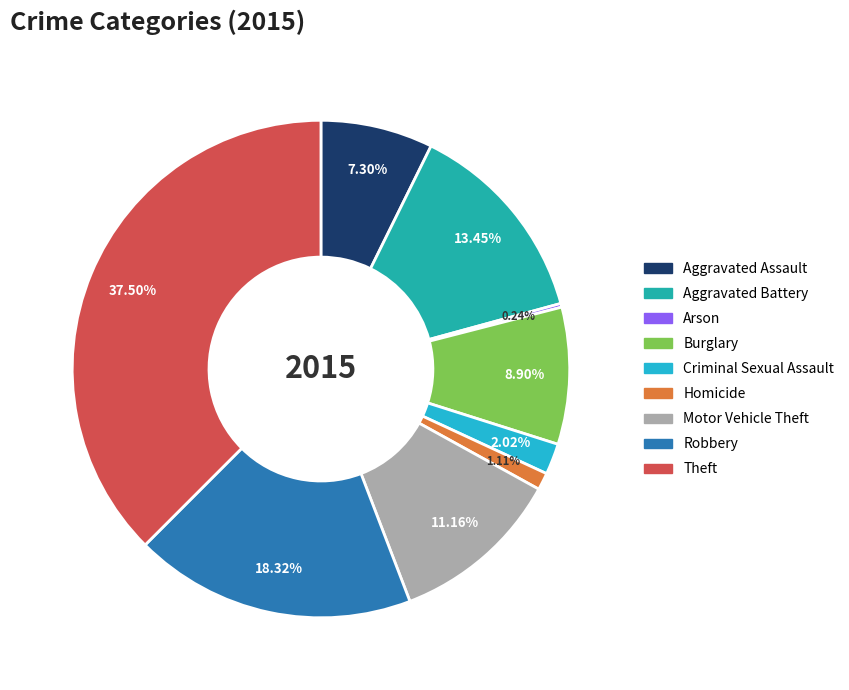

Approximately how many times larger is the value at Robbery compared to Aggravated Assault?

2.5